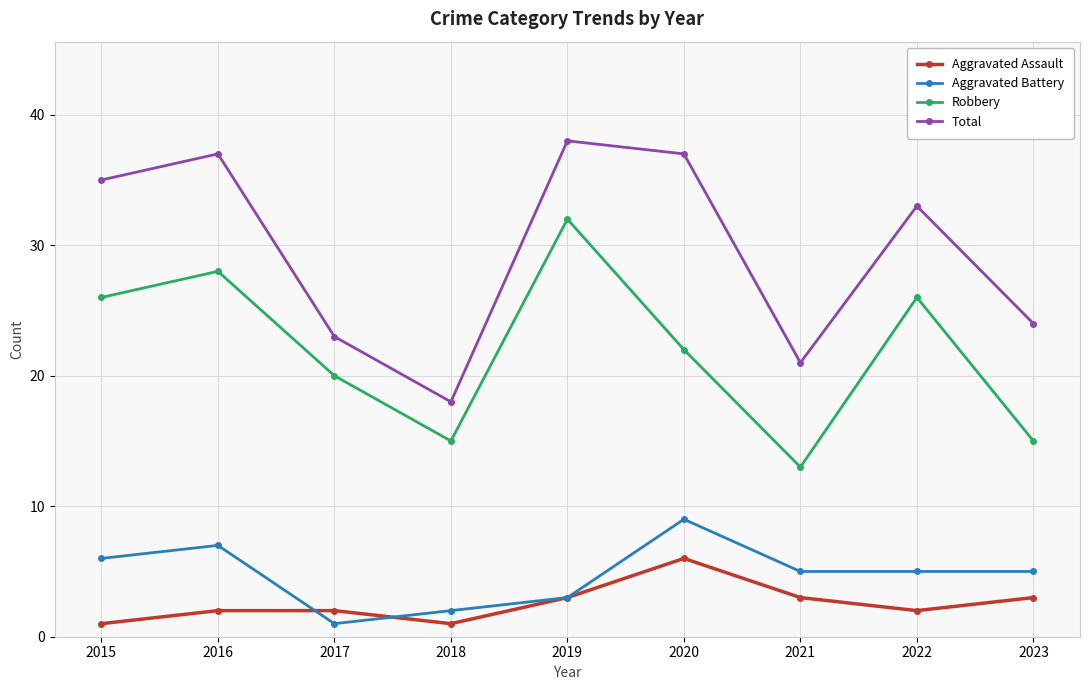

What is the value of the Robbery point at the 3rd from the left?

20